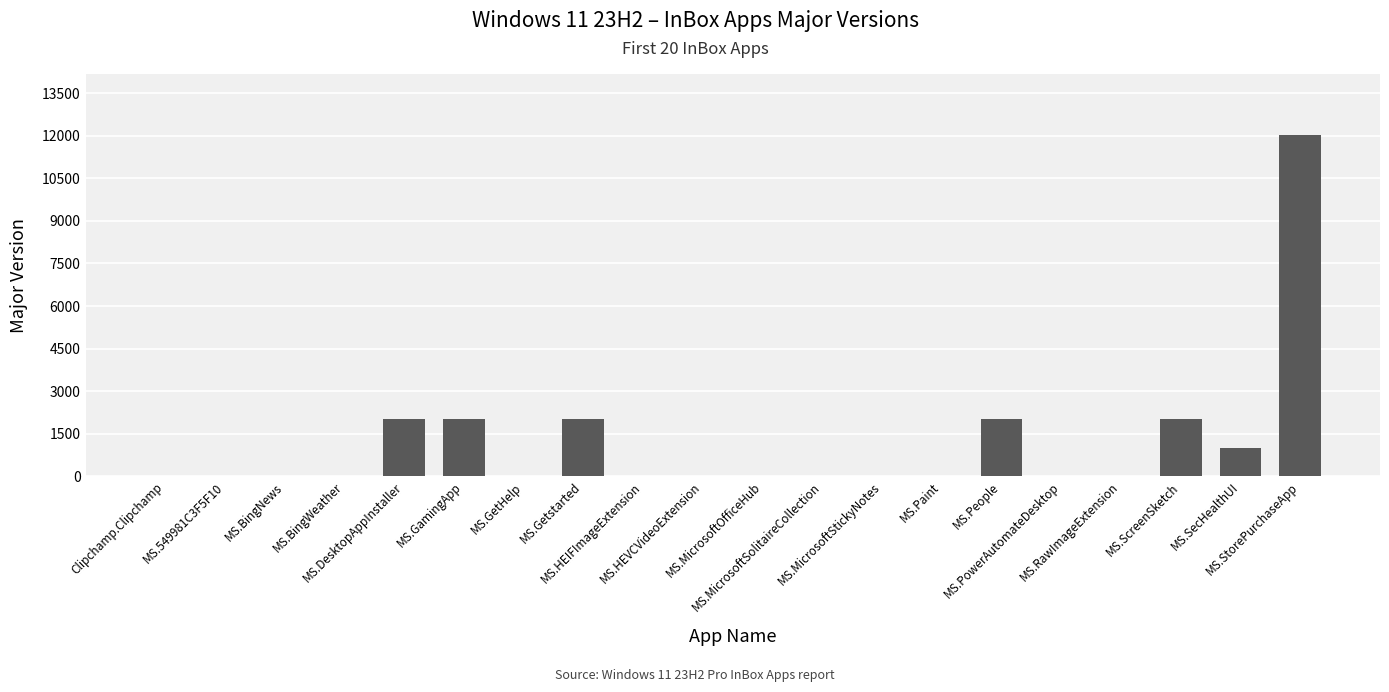

What is the greatest value displayed?

12008